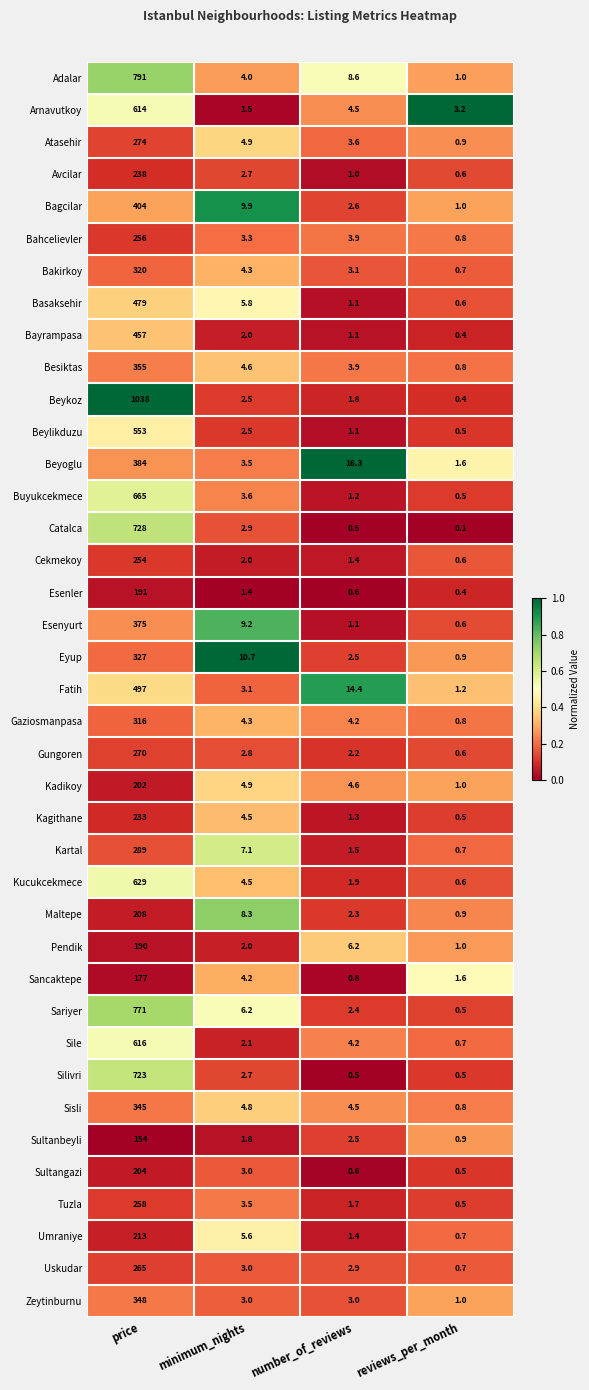

At which category does the chart reach its peak across all series?

price